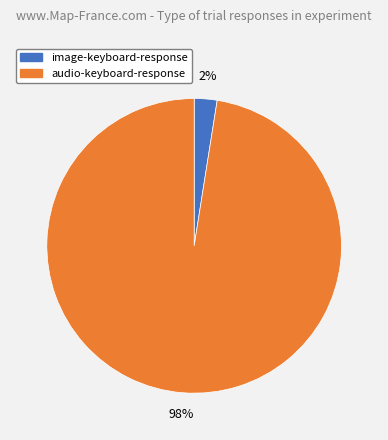

To the nearest percent, what is the average slice percentage?

50%